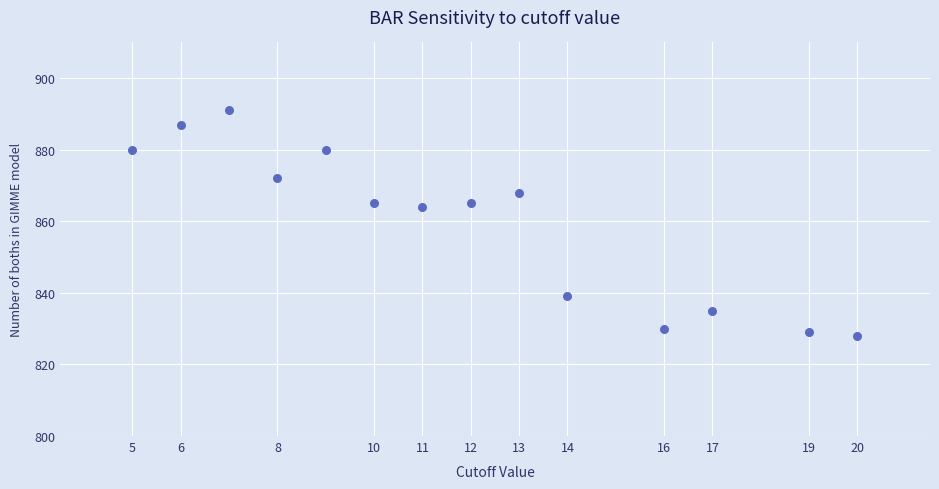

What is the range of X values (max minus min)?

15